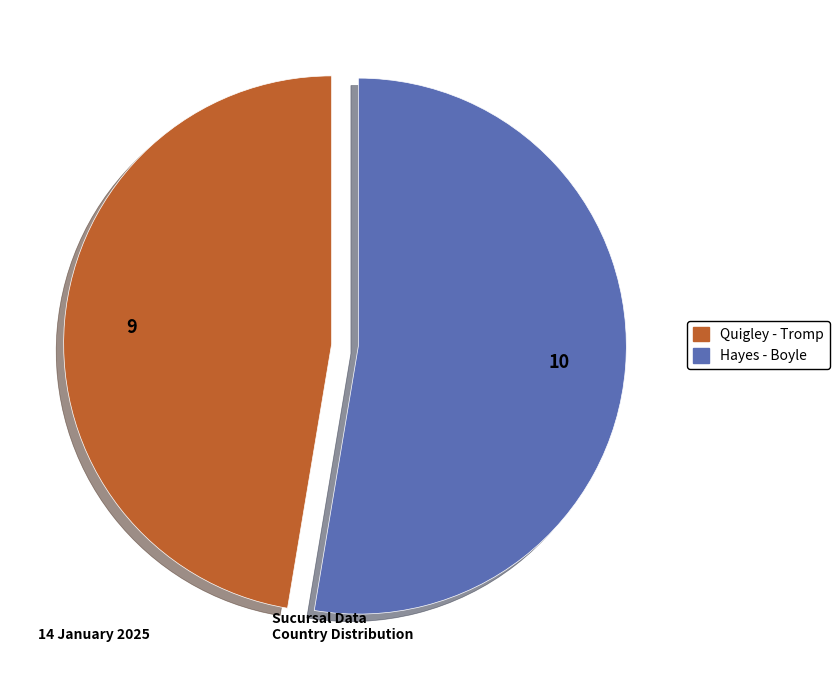

Is there a majority slice in this chart?

Yes